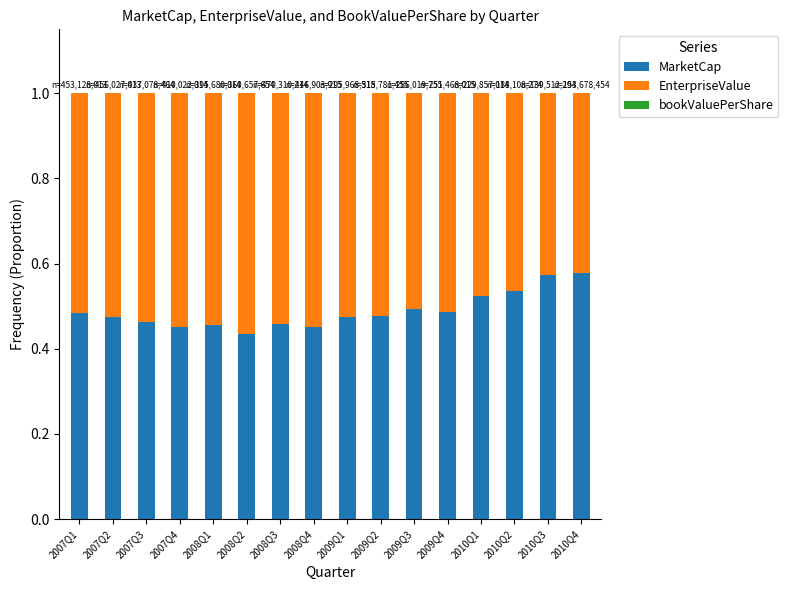

What is the sum of all MarketCap values?

7.8